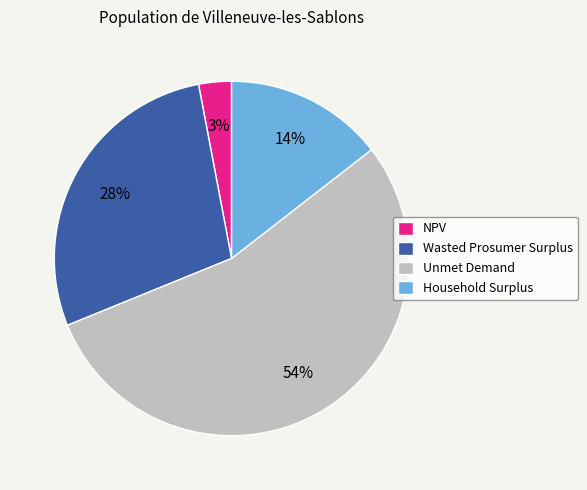

Is it true that Household Surplus is 14% of the pie?

True